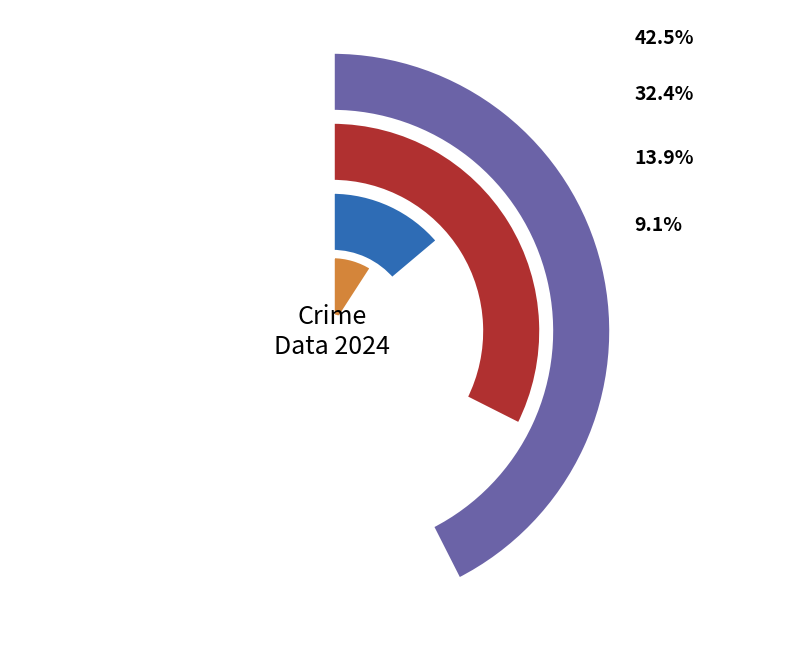

Do Criminal Sexual Assault and Homicide together represent more than half of the pie?

No